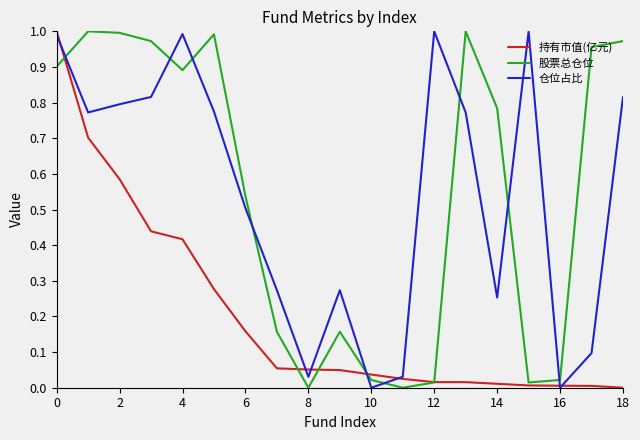

Which series ends up on top after the final intersection of 股票总仓位 and 仓位占比?

股票总仓位